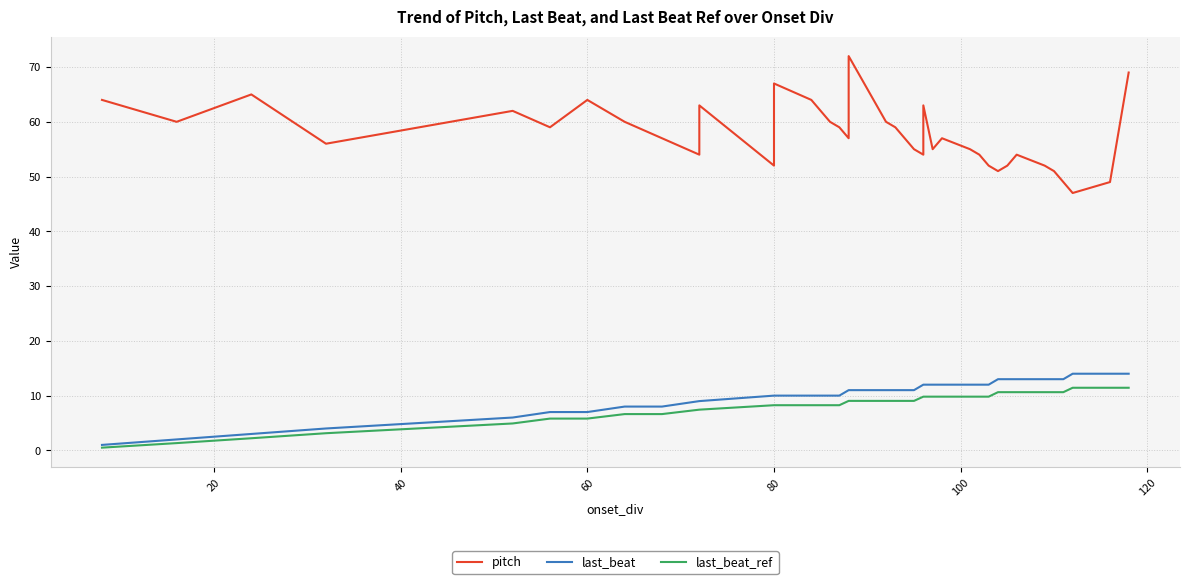

True or false: last_beat and pitch intersect in this chart.

False